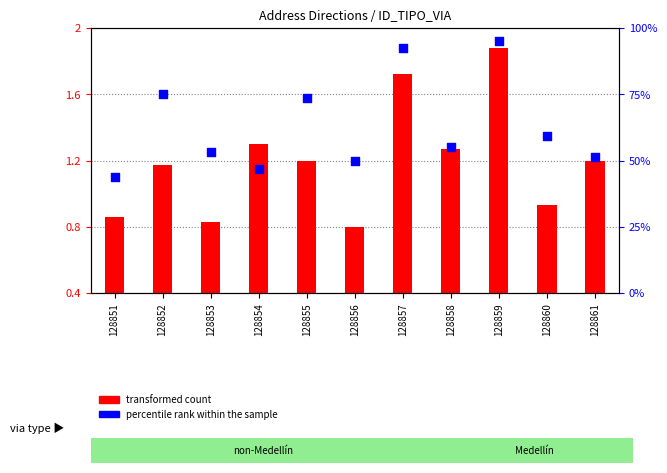

What are all the series names shown in the legend?

transformed count, percentile rank within the sample